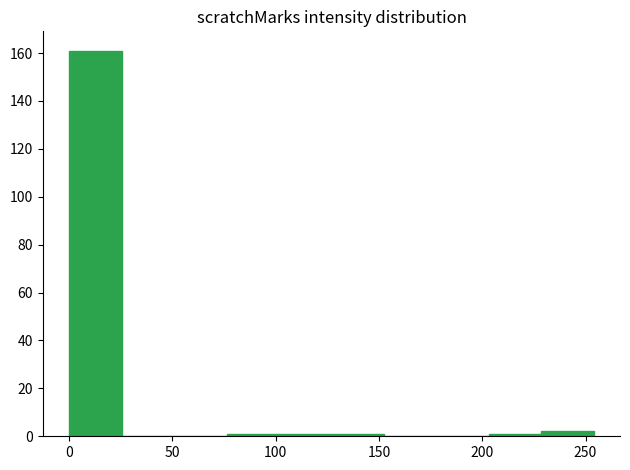

Reading left to right, list every bar in this chart as the range it spans on the x-axis followed by its height. Neither the bar edges nor the heights are printed on the chart, so give them approximately, as read against the axes.

0 to 25: 162
25 to 50: 0
50 to 75: 0
75 to 100: under 2
100 to 125: under 2
125 to 150: under 2
150 to 180: 0
180 to 205: 0
205 to 230: under 2
230 to 255: 2